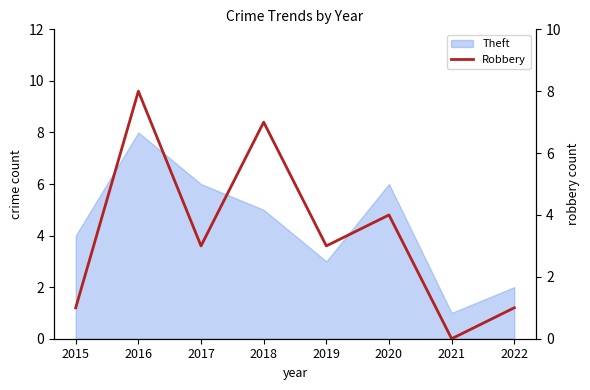

How many data points does each series have?

8